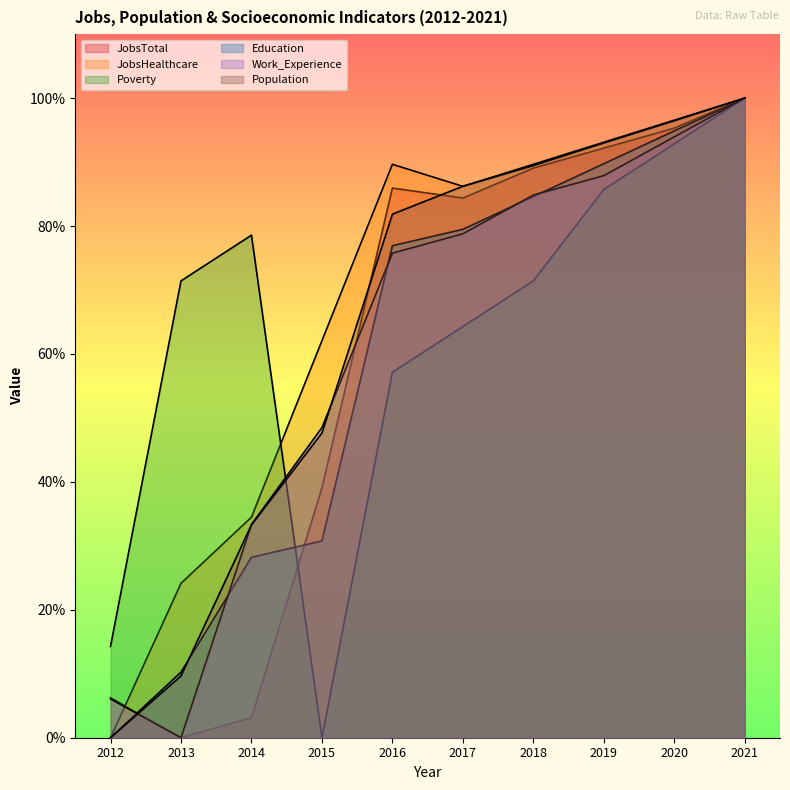

What is the sum of the JobsTotal values at 2013 and 2019?

92.2